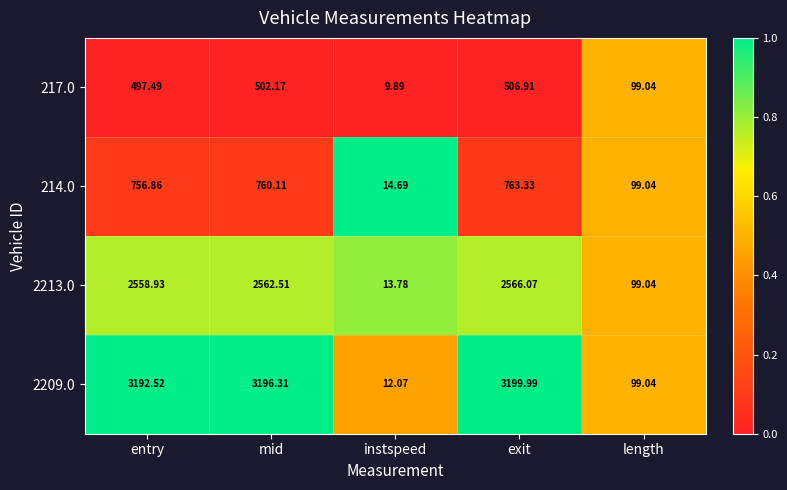

Which label corresponds to the smallest value in the chart?

instspeed